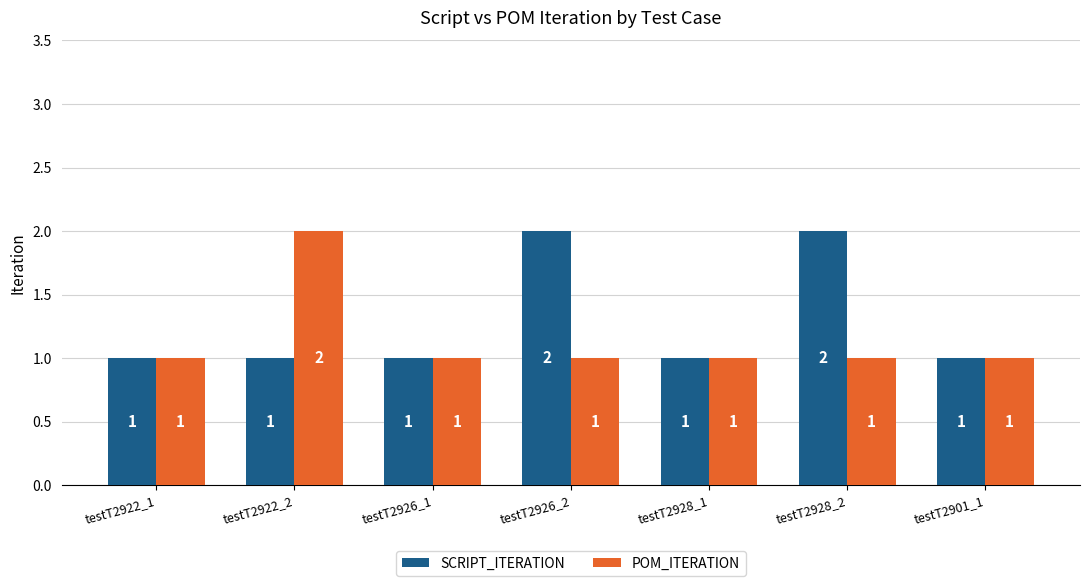

Which series has the largest total across all categories?

SCRIPT_ITERATION